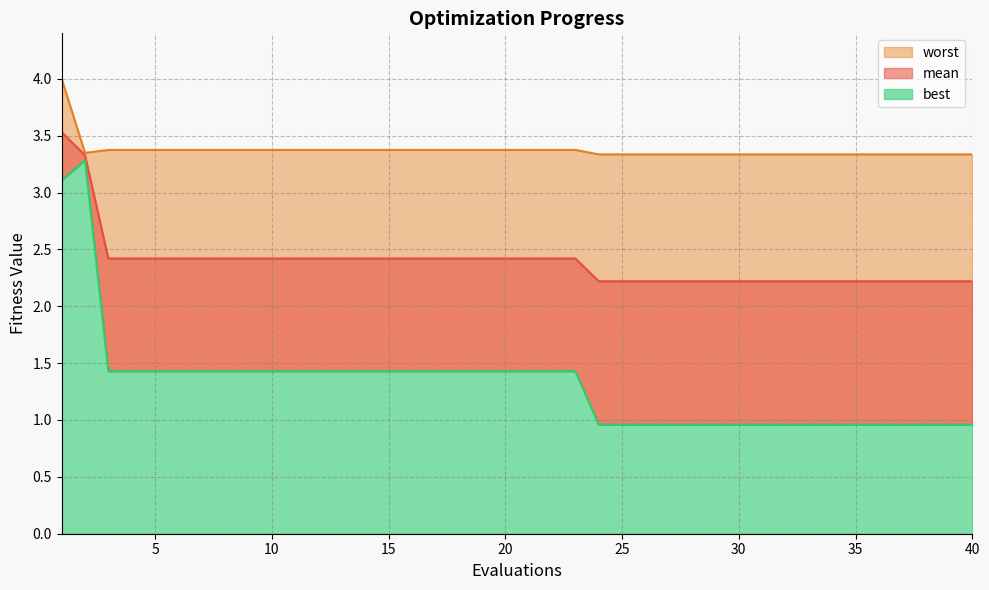

How many interior local peaks does the best series have?

1